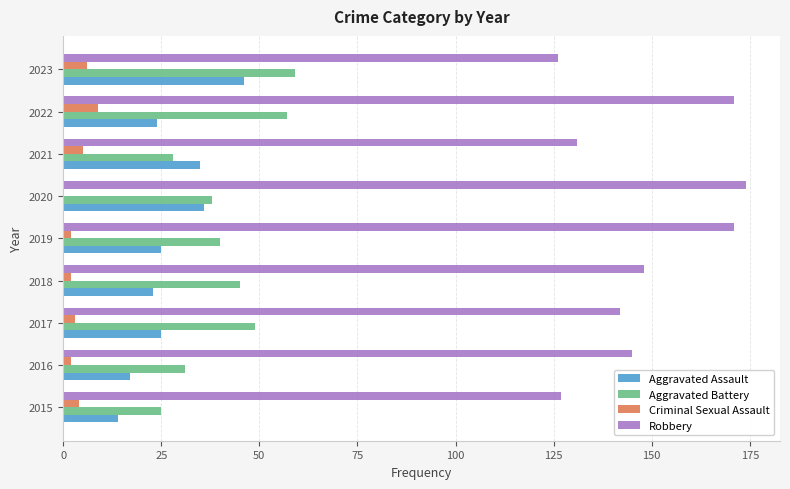

Which series changed the most between 2017 and 2020?

Robbery